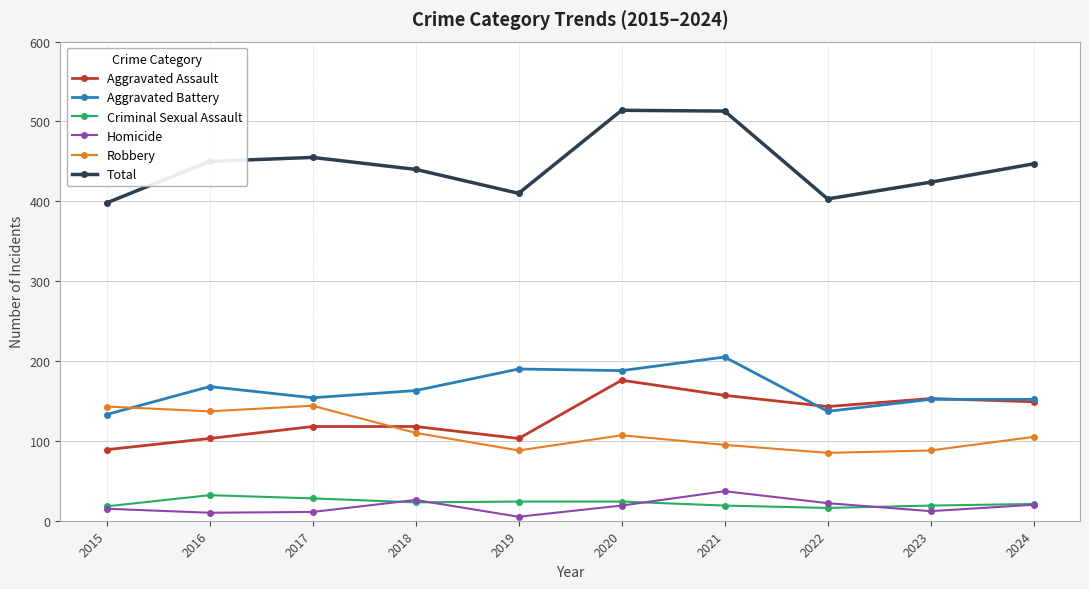

Which series has the largest total across all categories?

Total